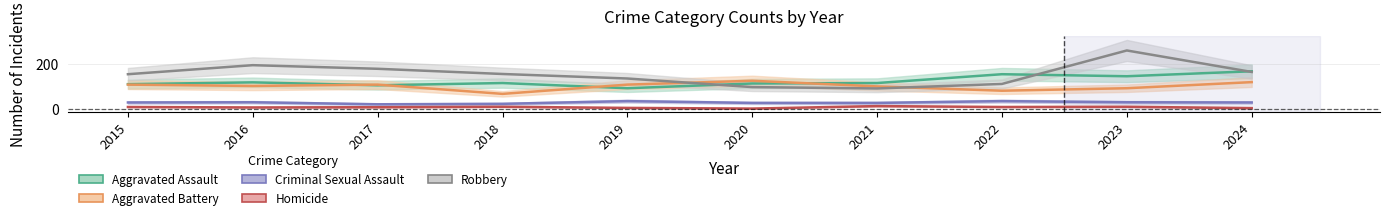

True or false: Aggravated Battery and Aggravated Assault intersect in this chart.

True